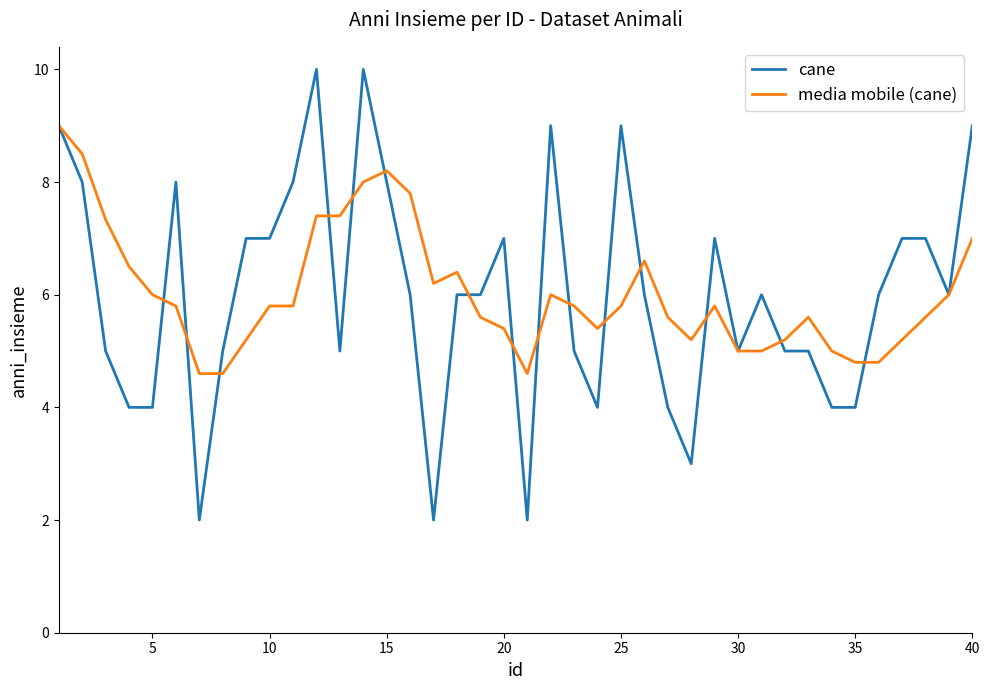

What is the minimum value for media mobile (cane)?

4.6